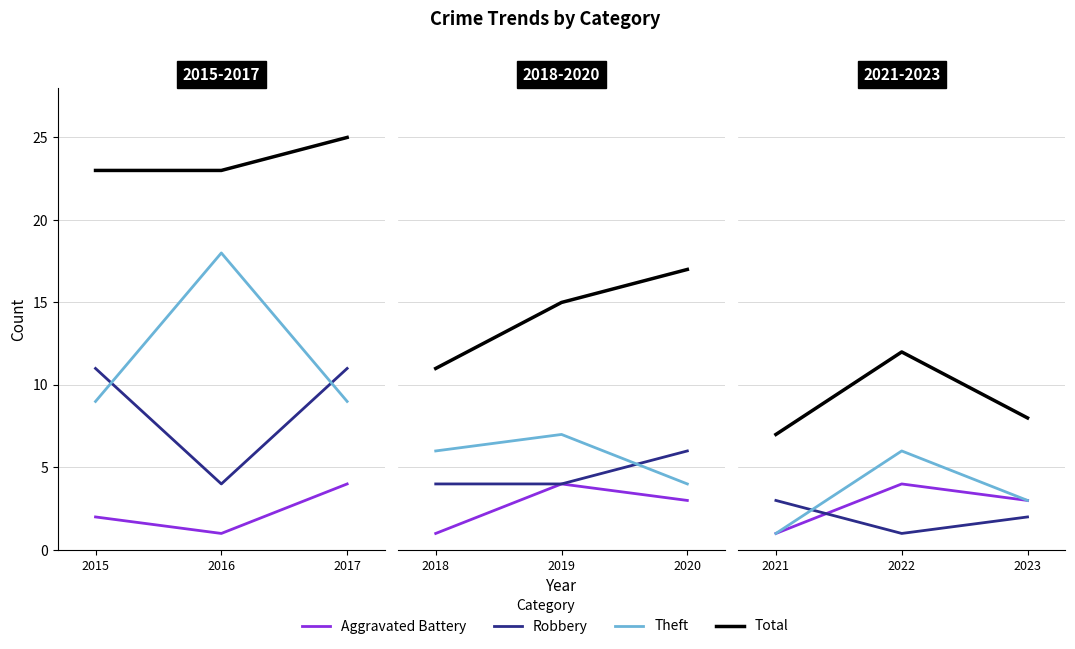

The Theft series shows 5 at 2023. True or false?

False